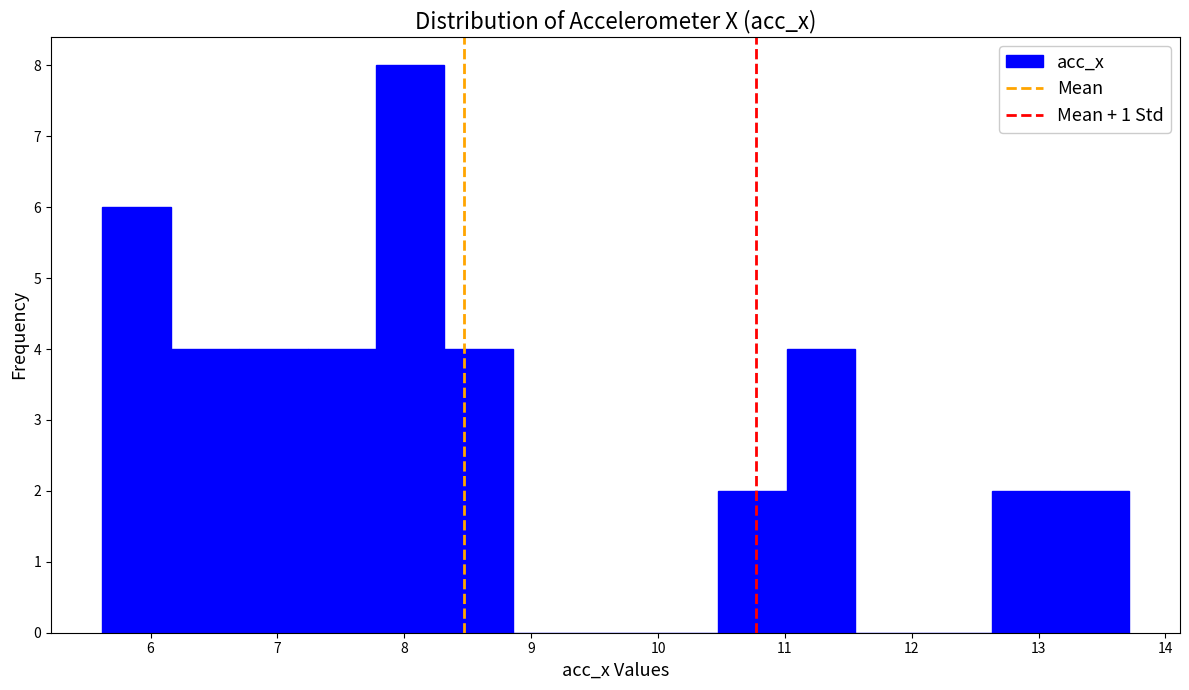

Over which range of the x-axis is the bar tallest?

7.8 to 8.3